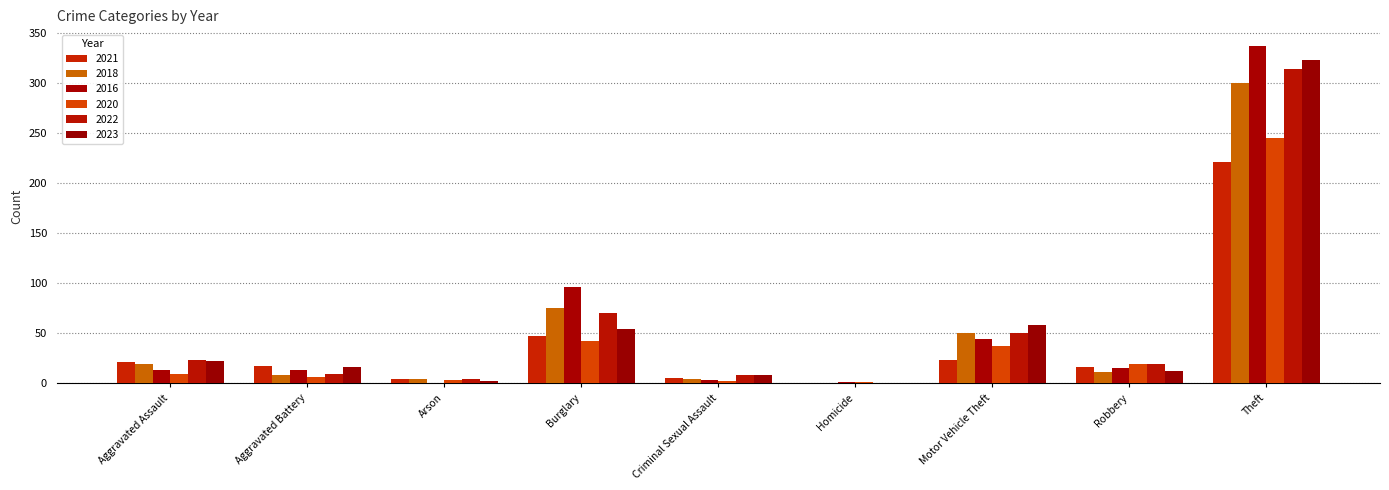

At which label is 2016 closest to 168?

Burglary